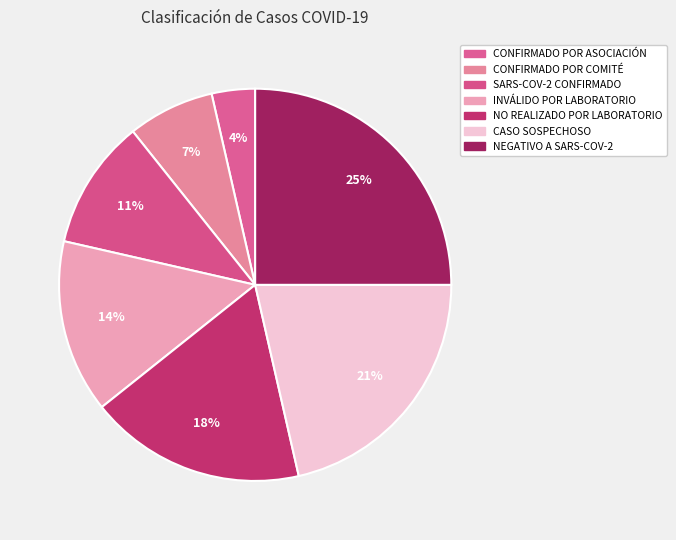

Rank the categories by value from highest to lowest.

NEGATIVO A SARS-COV-2, CASO SOSPECHOSO, NO REALIZADO POR LABORATORIO, INVÁLIDO POR LABORATORIO, SARS-COV-2 CONFIRMADO, CONFIRMADO POR COMITÉ, CONFIRMADO POR ASOCIACIÓN